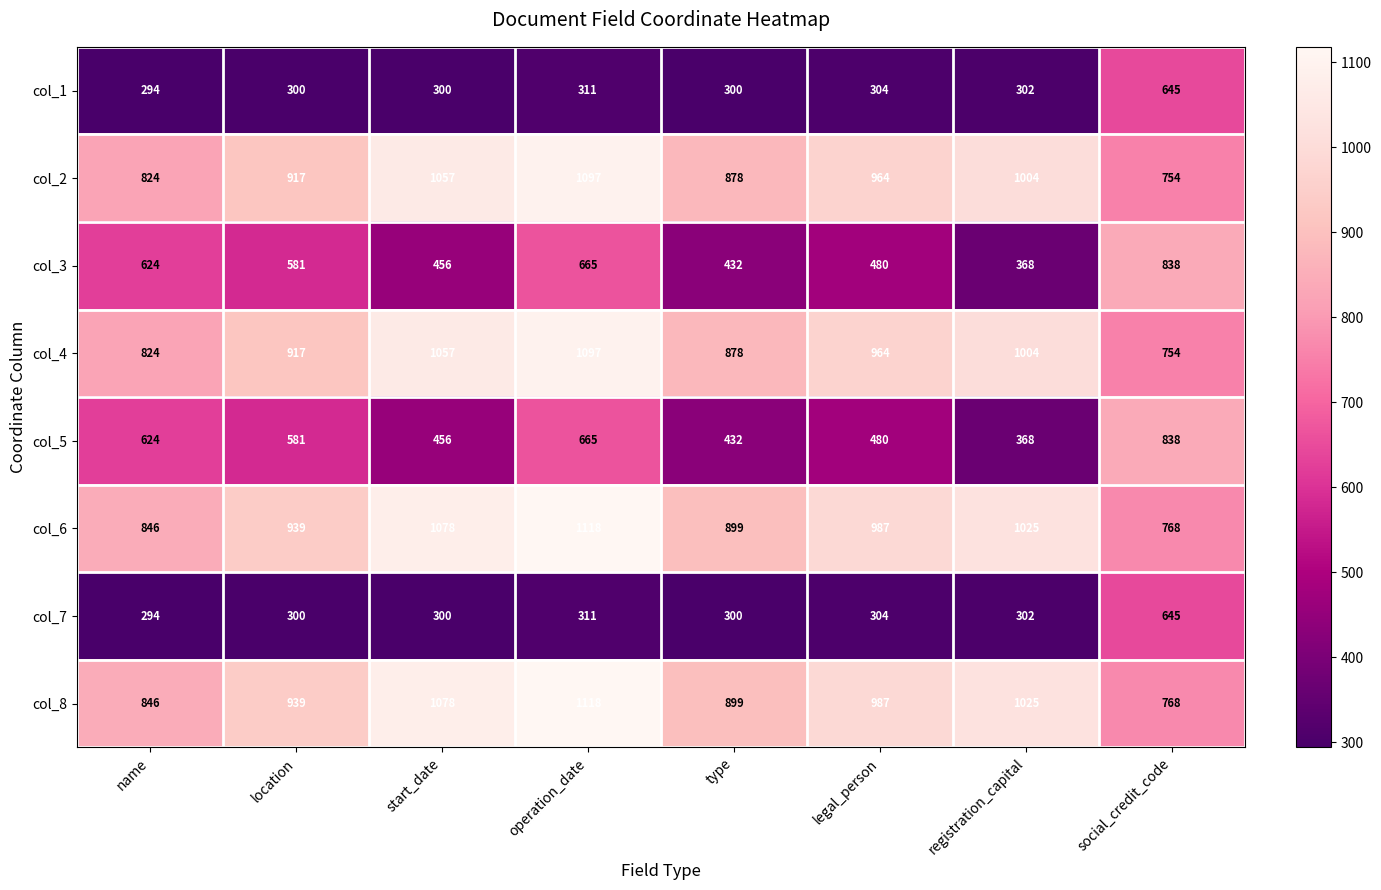

The col_3 series shows 480 at legal_person. True or false?

True